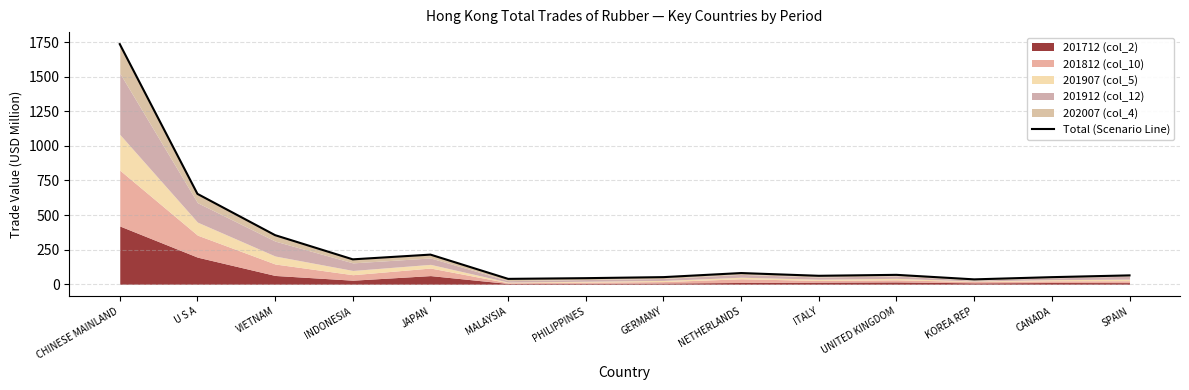

List the labels in order of value, largest first.

CHINESE MAINLAND, U S A, VIETNAM, JAPAN, INDONESIA, NETHERLANDS, UNITED KINGDOM, SPAIN, ITALY, GERMANY, CANADA, PHILIPPINES, MALAYSIA, KOREA REP